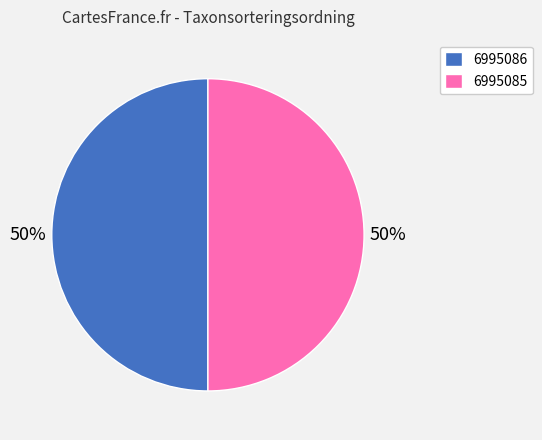

Count the number of slices in the pie.

2